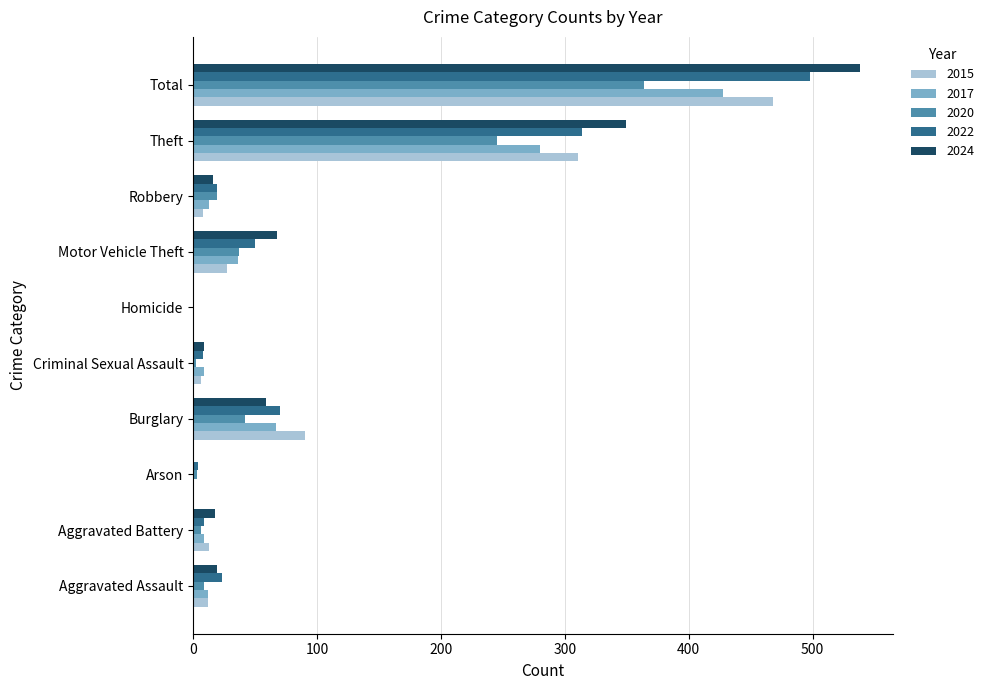

What is the total value across all series at Total?

2296